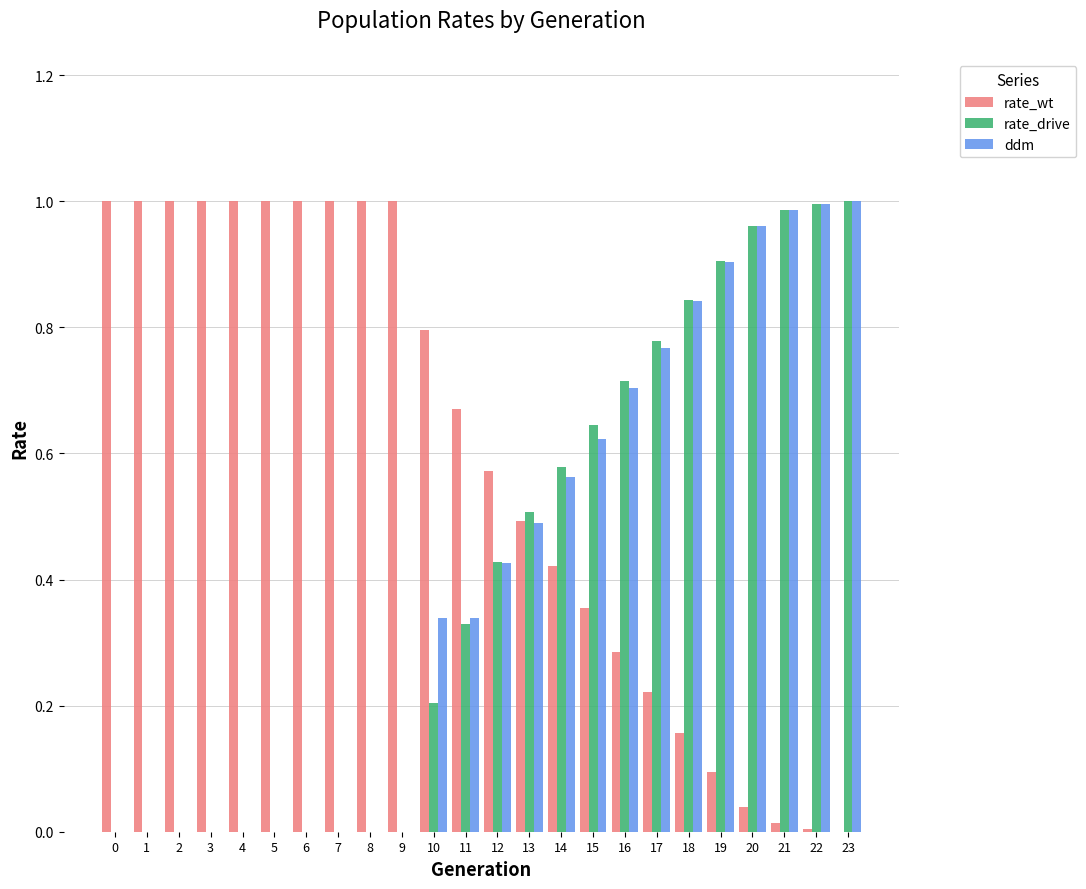

How many groups of bars are there?

24